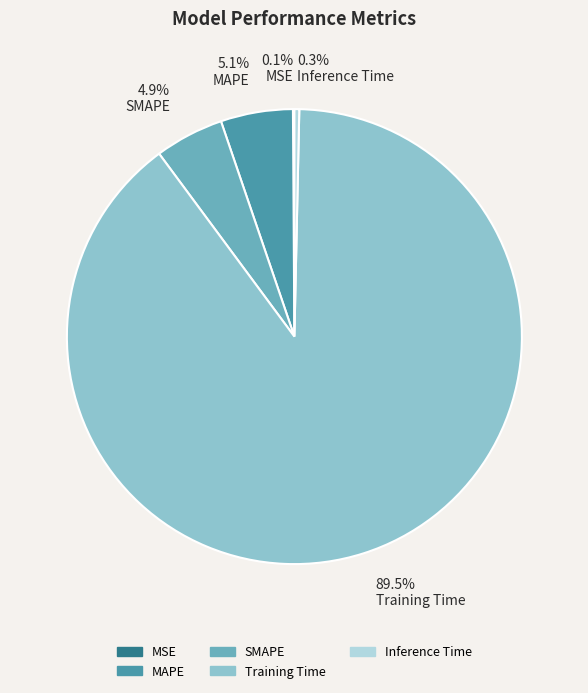

Which slice is the largest?

Training Time